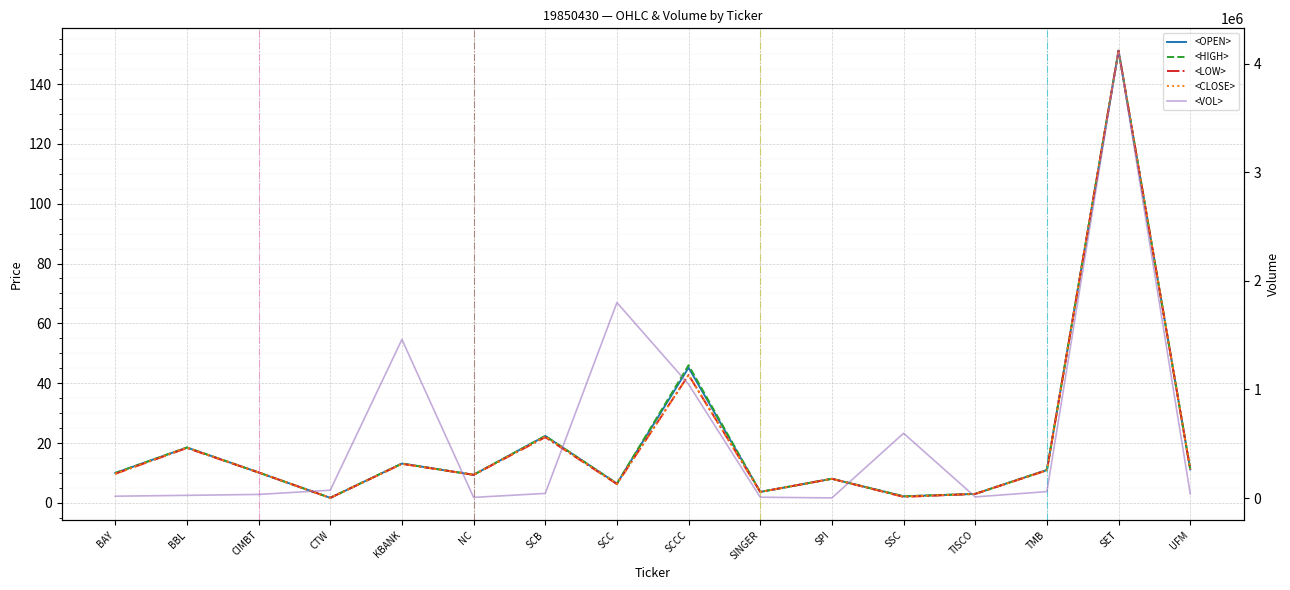

What value does the <CLOSE> series have at SET?

151.1